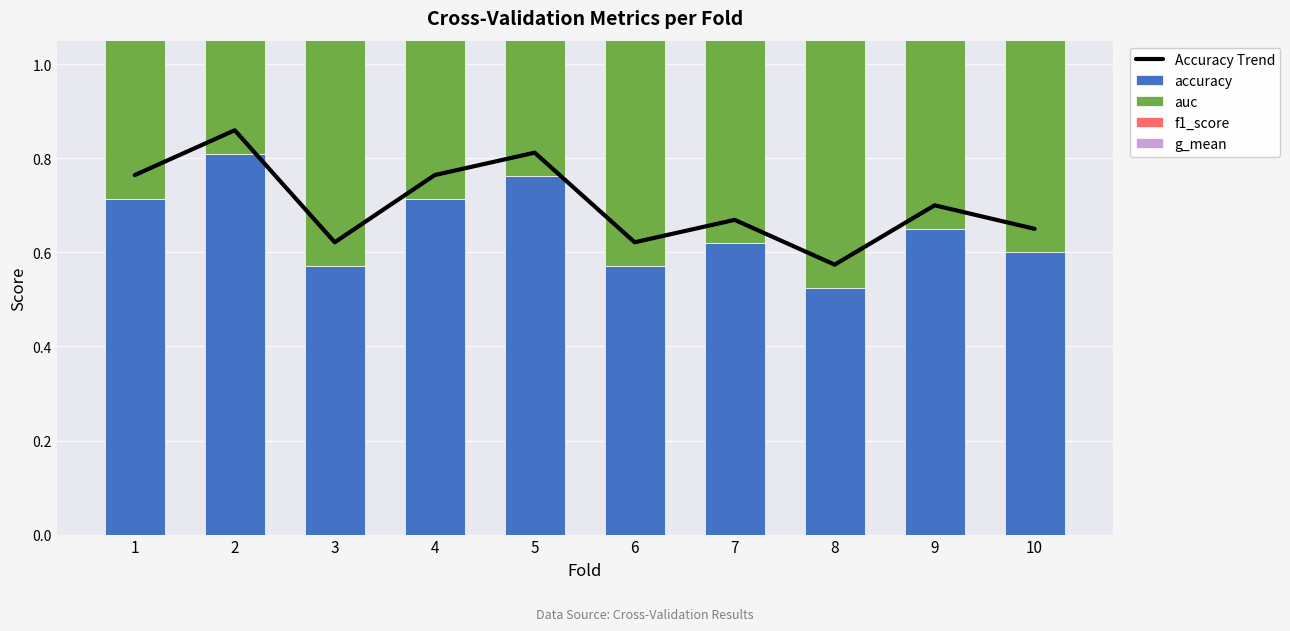

What value does the auc series have at 7?

0.6